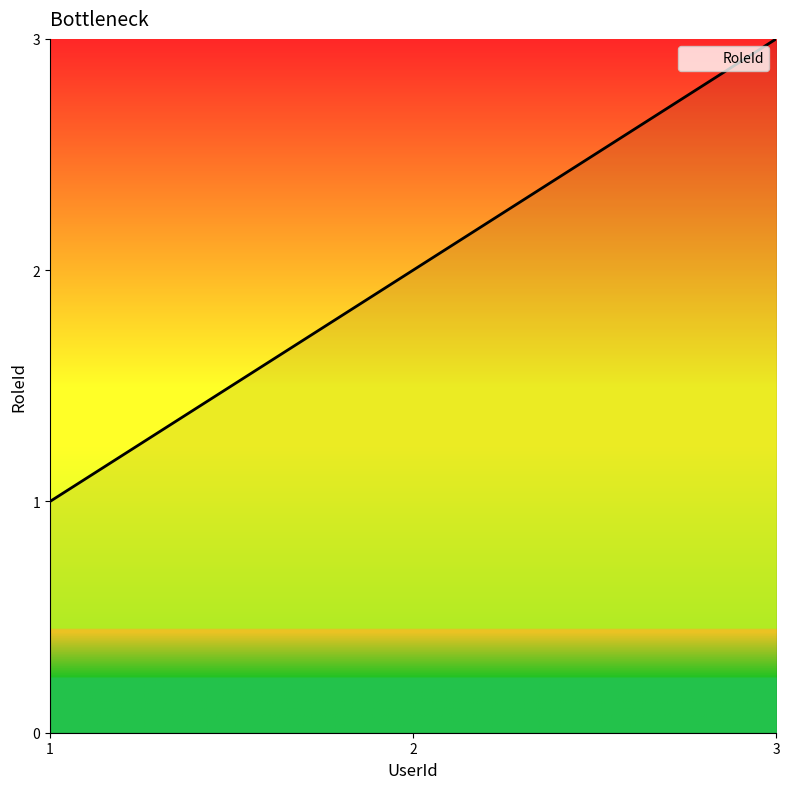

True or false: the data shows 3 at 3.

True